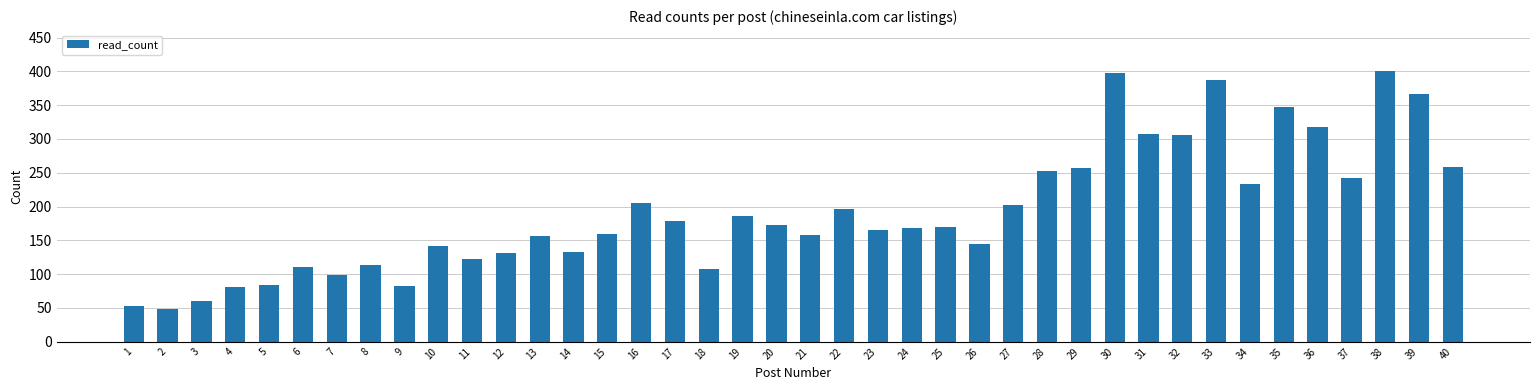

What is the difference between the second highest and minimum values?

349